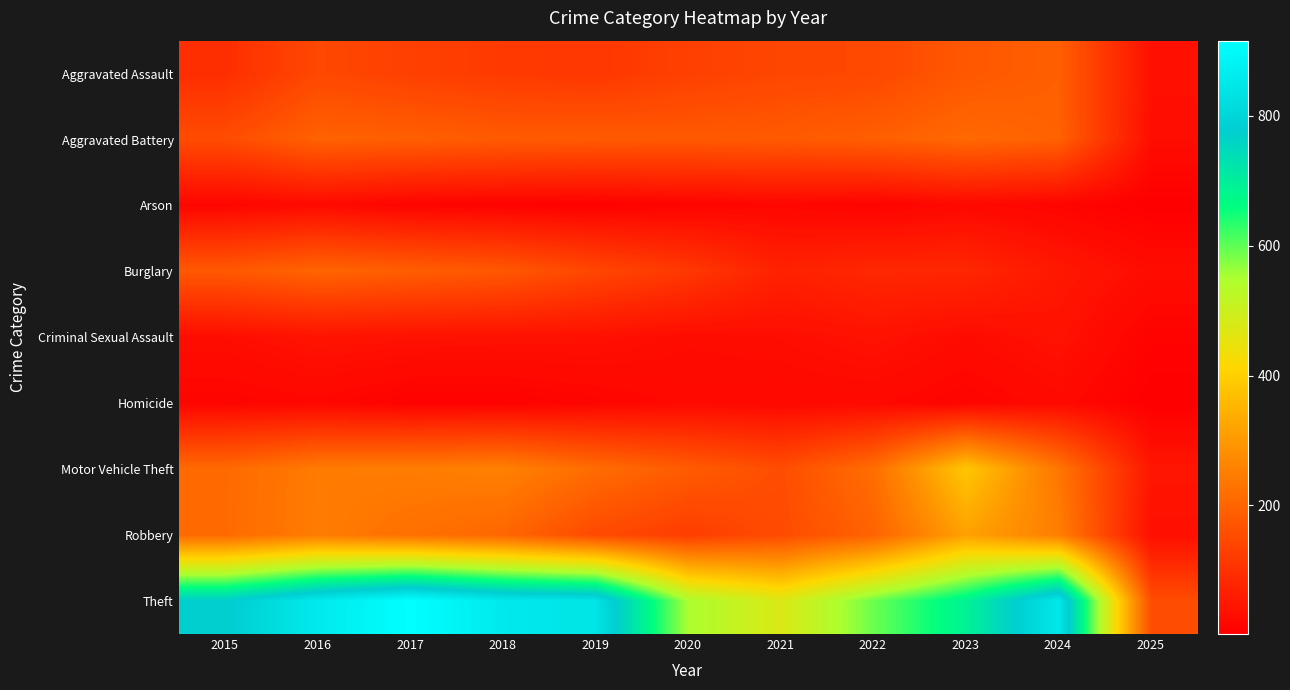

Which series has the largest range (max minus min)?

Theft